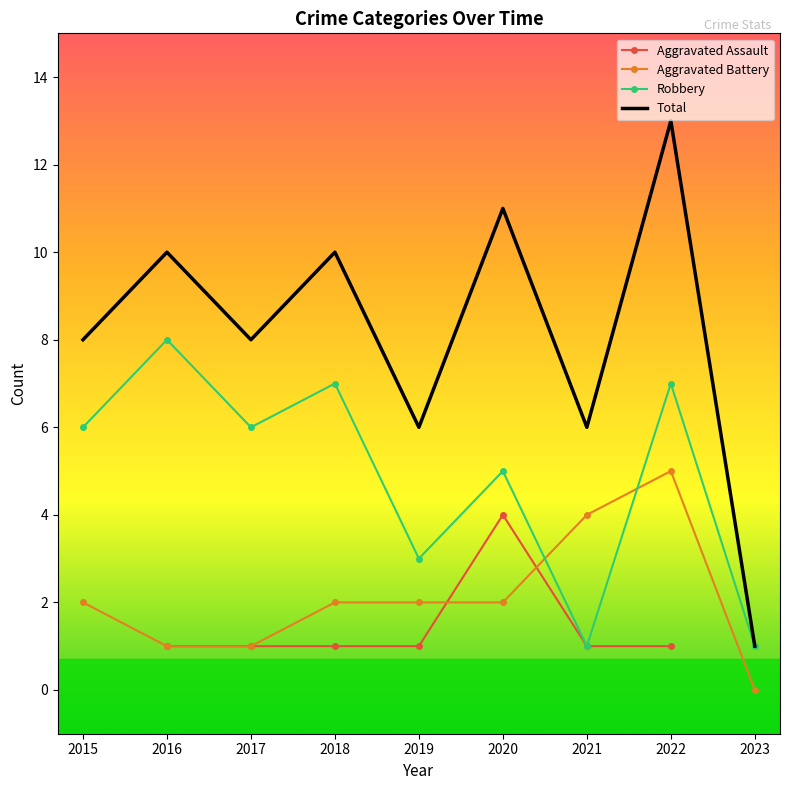

True or false: Total and Aggravated Battery intersect in this chart.

False